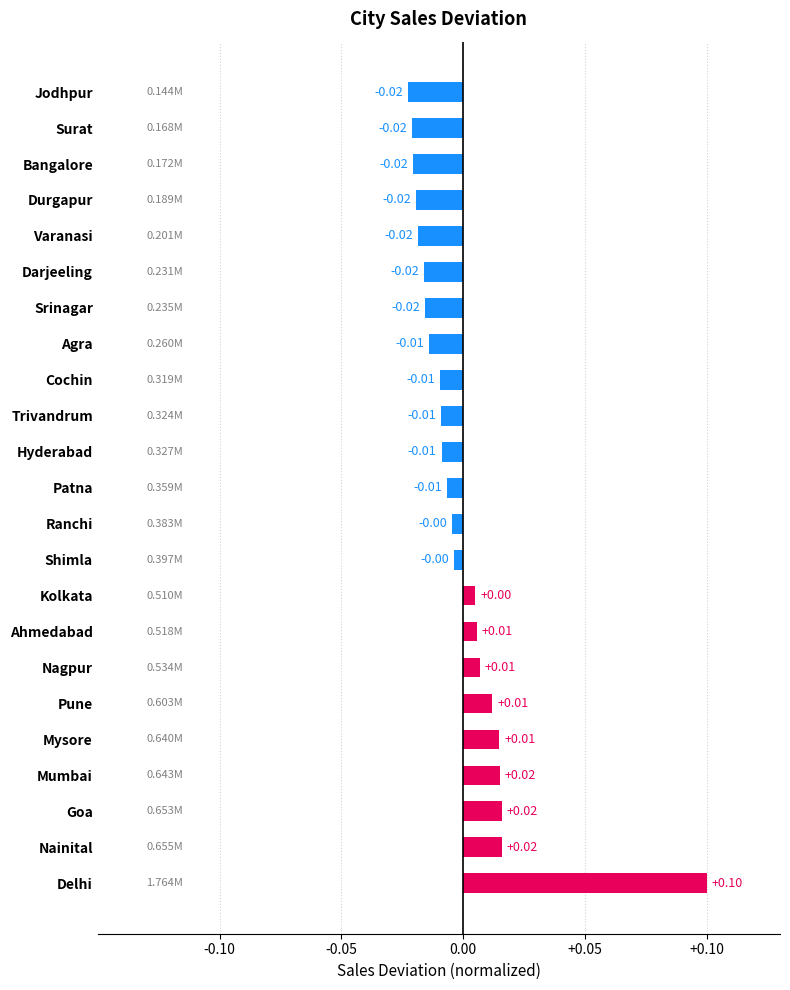

Which category has the highest value across all series?

Delhi